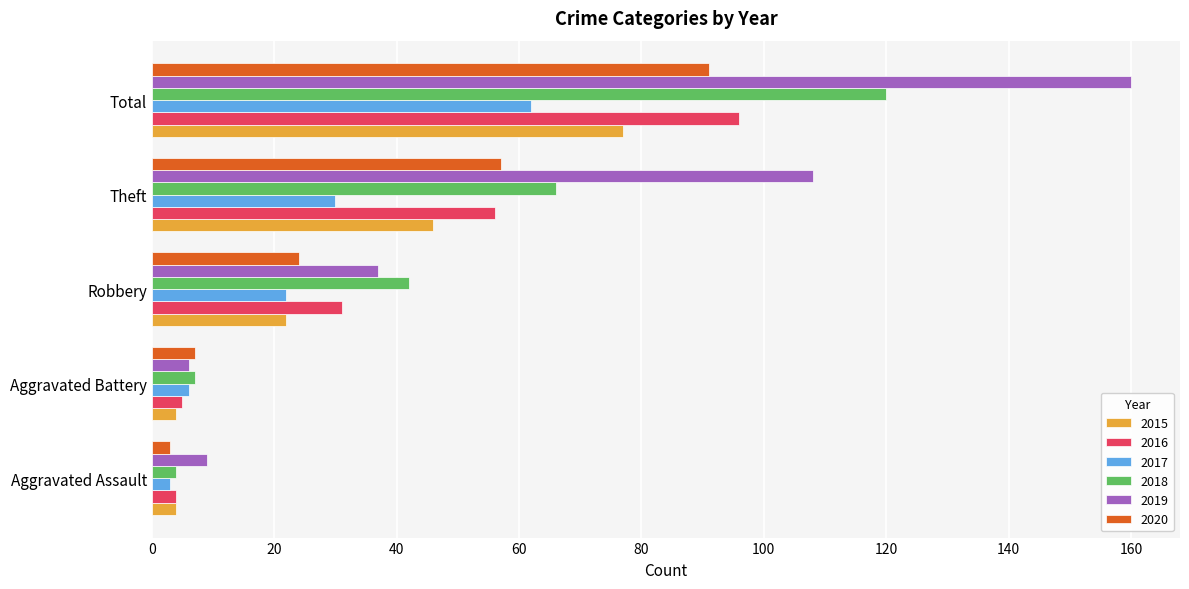

Between Aggravated Battery and Theft, which series saw the biggest shift?

2019